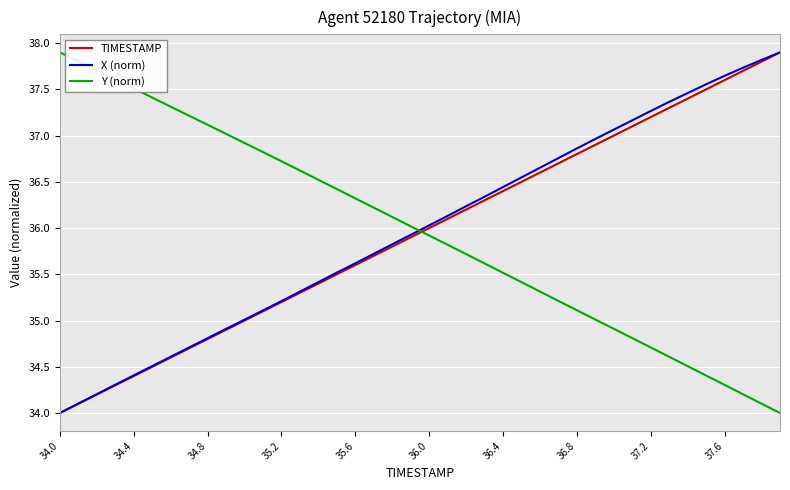

How many times do Y (norm) and X (norm) cross each other?

1